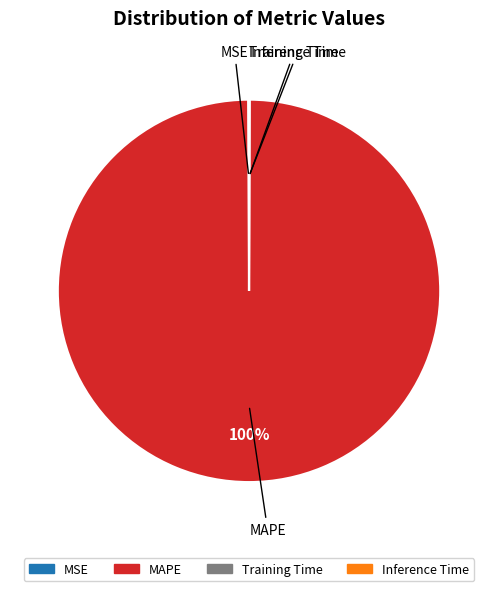

Is it true that MAPE is 100% of the pie?

True